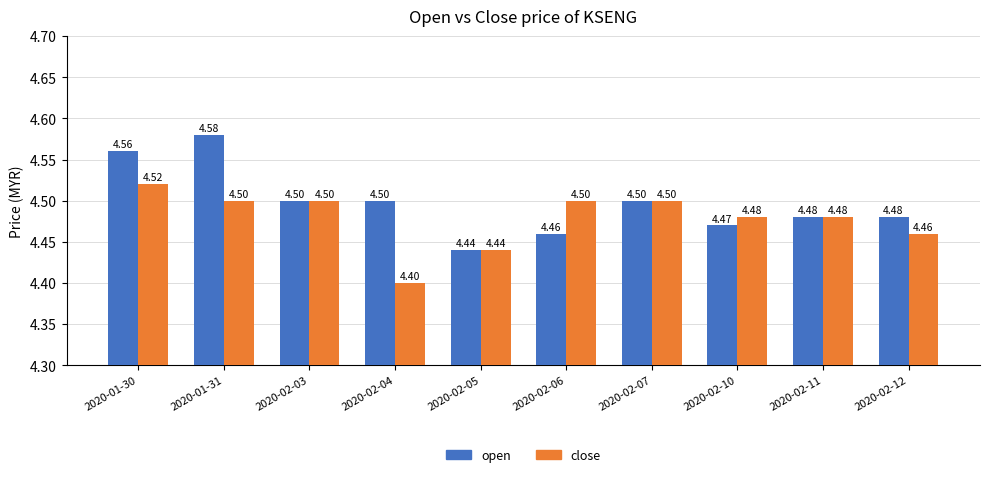

Rank the series at 2020-02-12 from lowest to highest value.

close, open